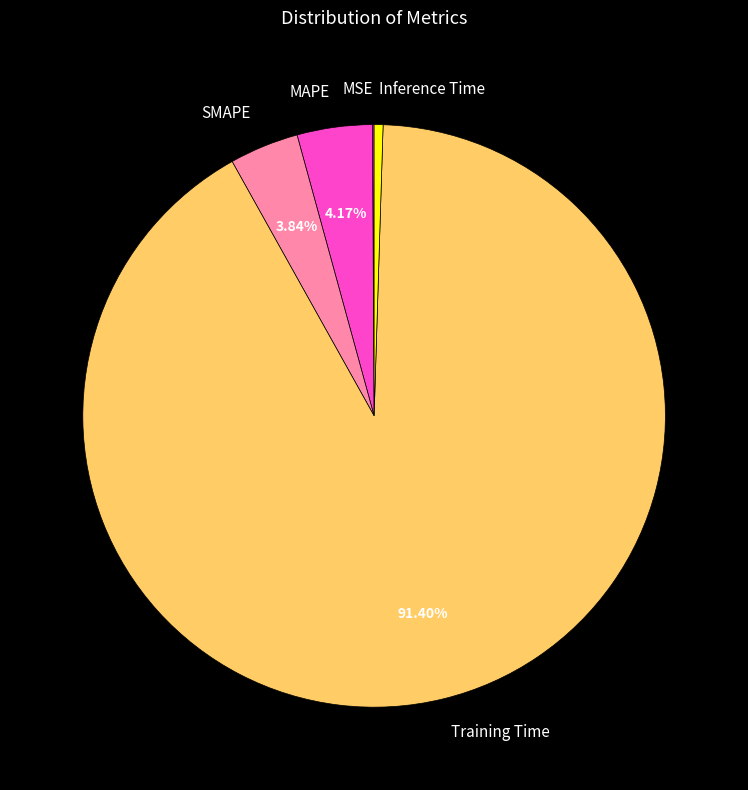

Is there any slice that represents more than half of the pie?

Yes